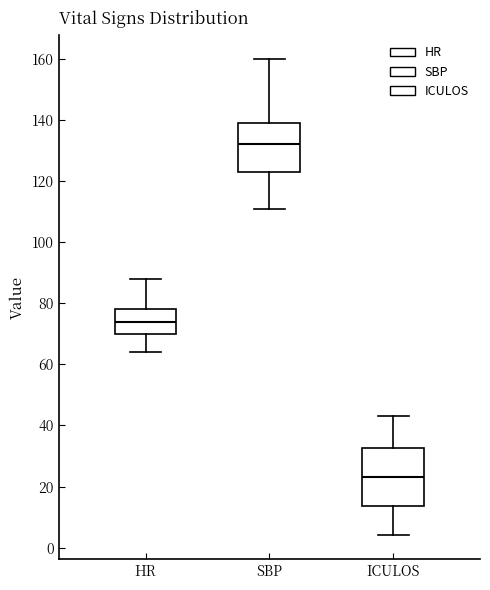

Reading left to right, read every box against the y-axis: the position of its median line, the range the box covers, and the ends of its whiskers. The values are not printed on the chart, so give them approximately, as read against the axis.

HR: median 74, box 70 to 78, whiskers 64 to 88
SBP: median 132, box 124 to 140, whiskers 112 to 160
ICULOS: median 24, box 14 to 32, whiskers 4 to 44